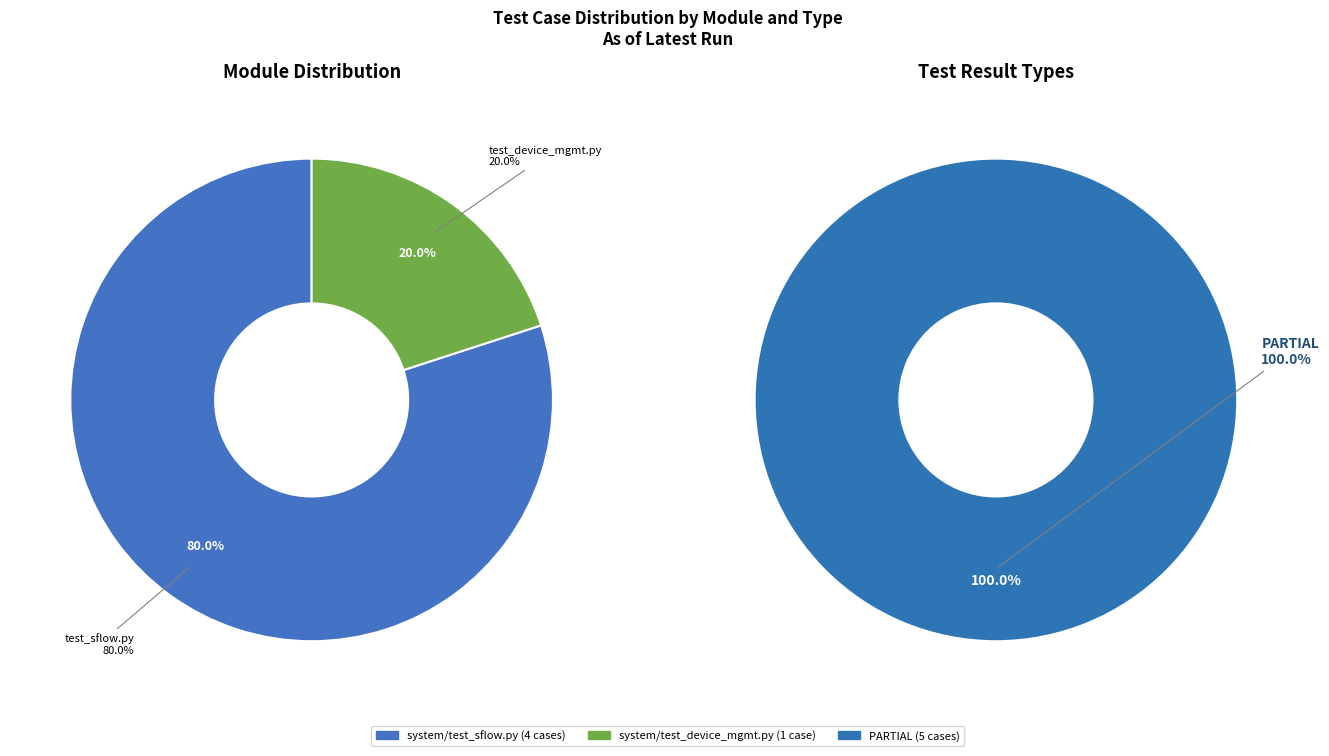

What is the change in value from system/test_sflow.py to system/test_device_mgmt.py?

-3